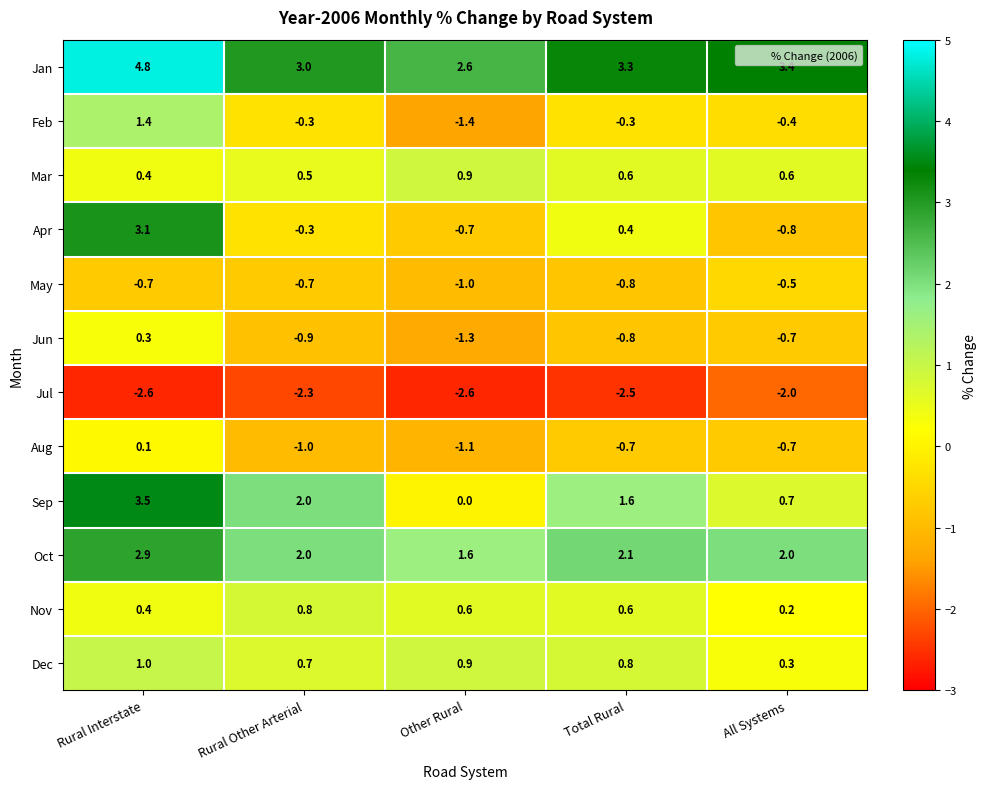

What is the difference between the Oct values at All Systems and Rural Interstate?

0.9